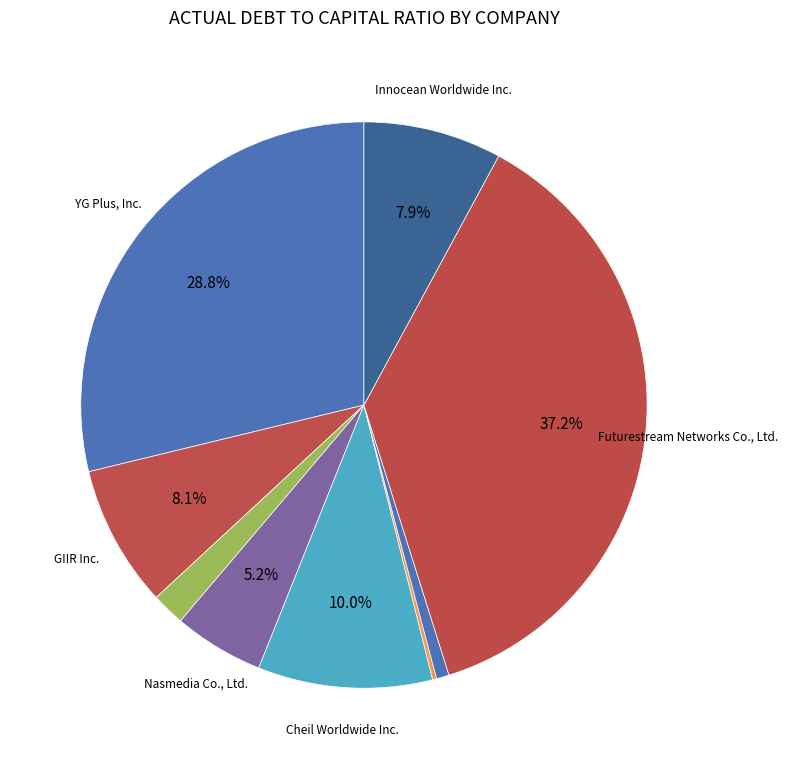

Rank the categories by value from lowest to highest.

Echomarketing Co., Ltd., Incross Co., Ltd., Oricom Inc., Nasmedia Co., Ltd., Innocean Worldwide Inc., GIIR Inc., Cheil Worldwide Inc., YG Plus, Inc., Futurestream Networks Co., Ltd.